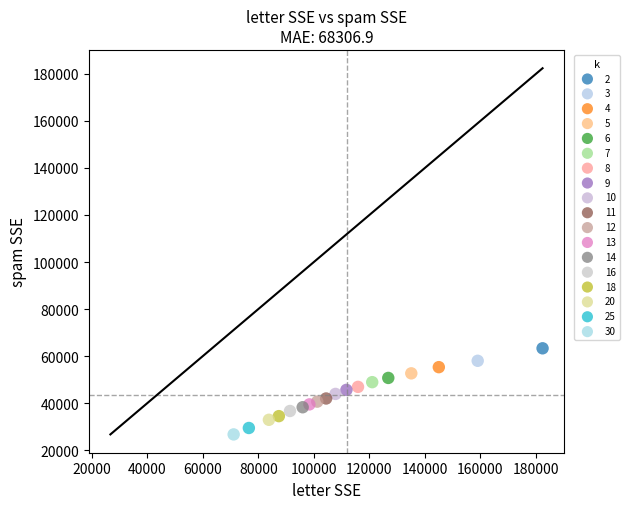

Which series reaches the minimum Y coordinate?

30